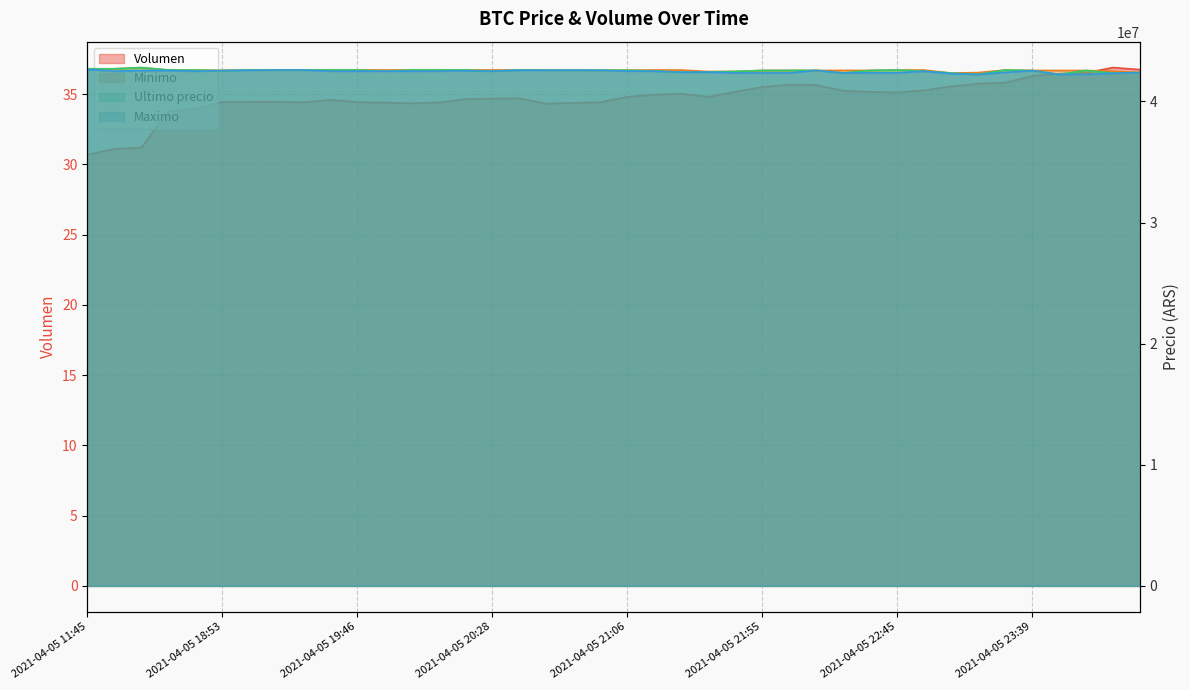

What is the difference between the maximum and minimum values in the Maximo series?

415000.0